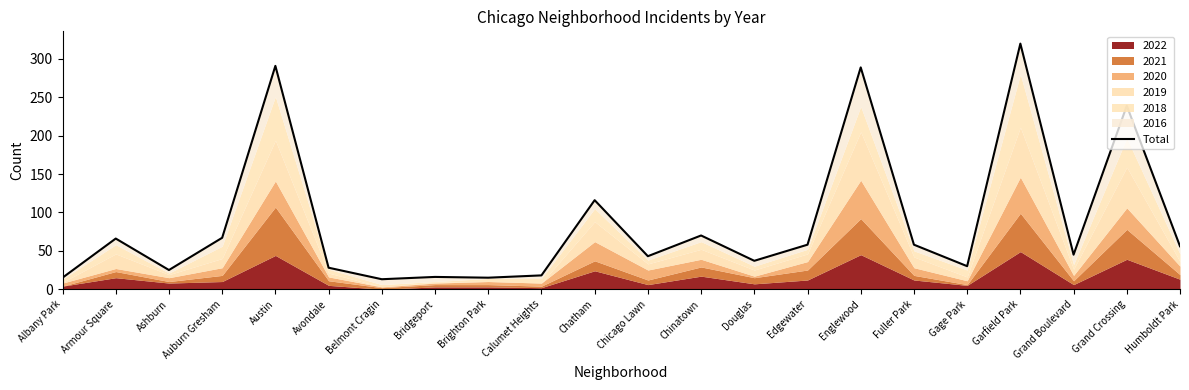

What is the difference between the maximum and second lowest values?

305